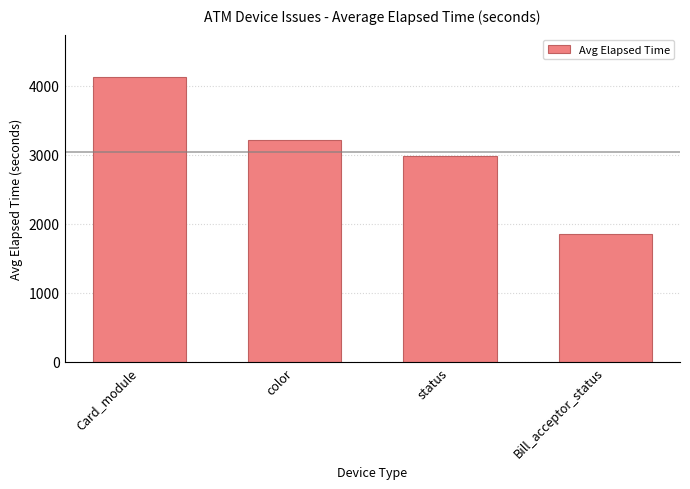

Which label corresponds to the smallest value in the chart?

Bill_acceptor_status